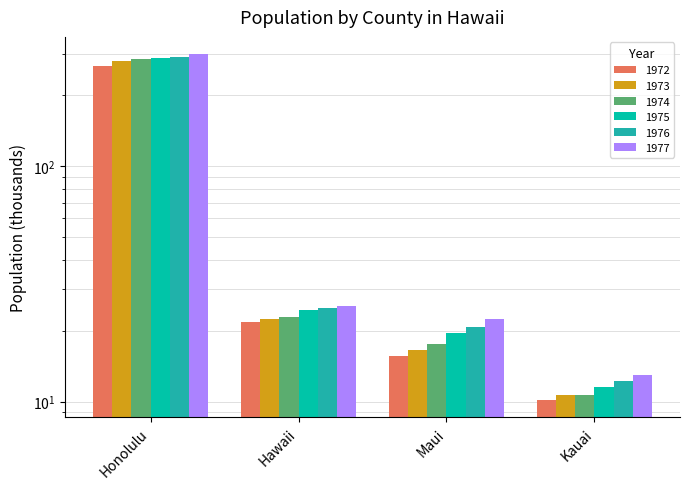

What is the difference between the highest and lowest values at Maui?

6.7